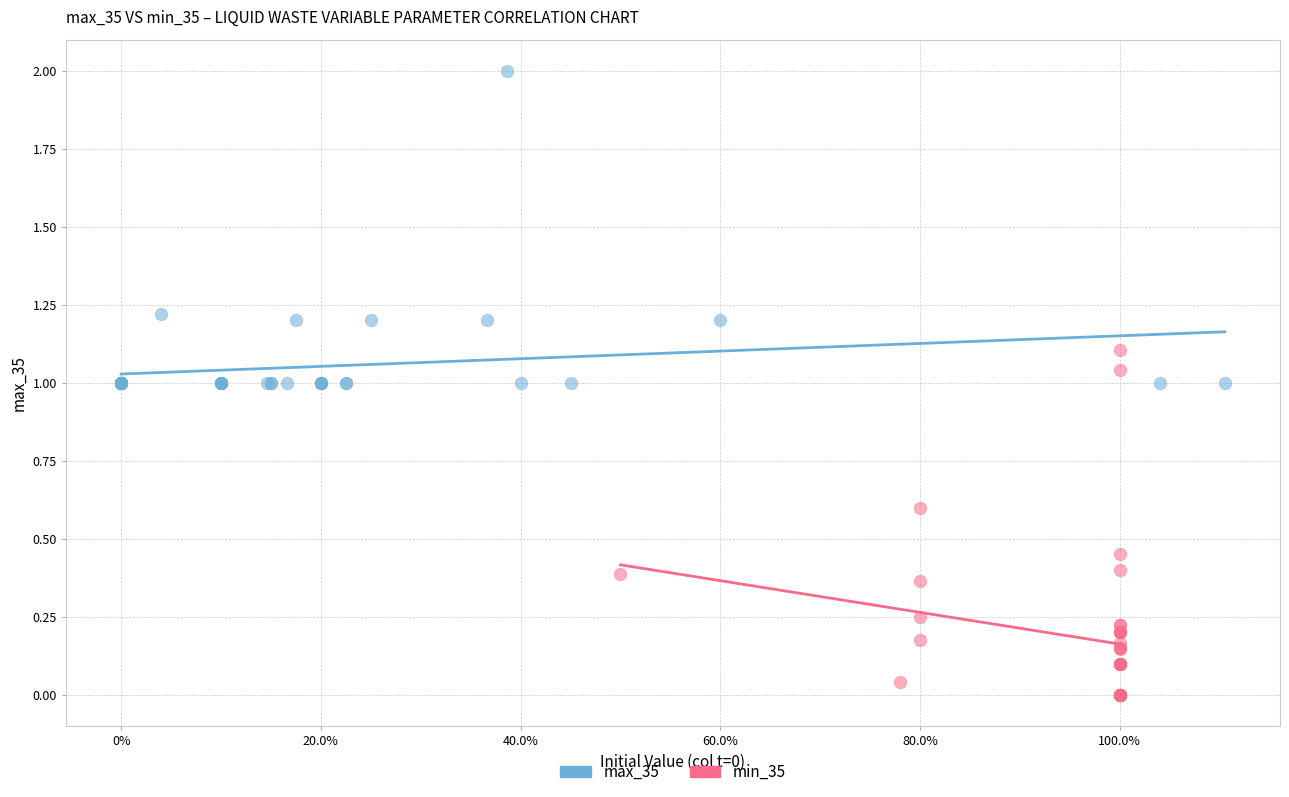

Which series contains the highest Y value?

max_35